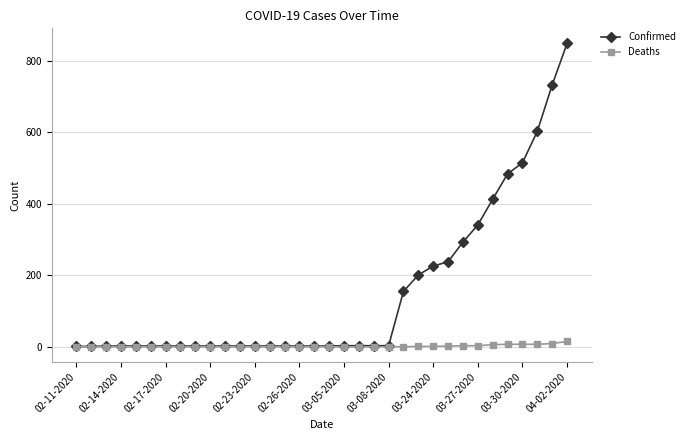

Which series has the largest total across all categories?

Confirmed